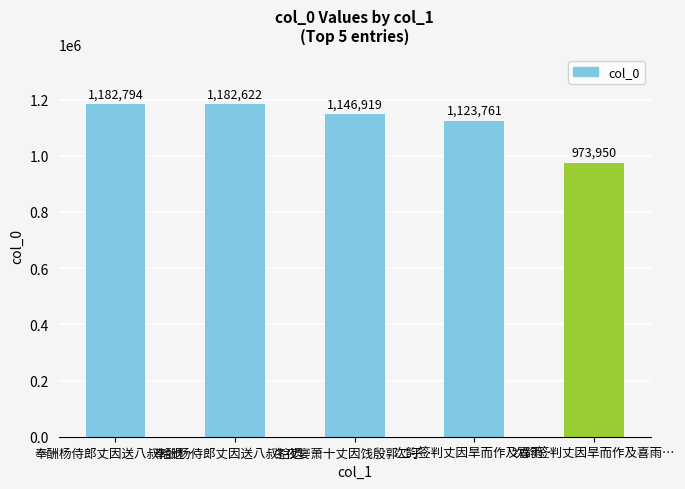

How many distinct data groups are displayed?

1